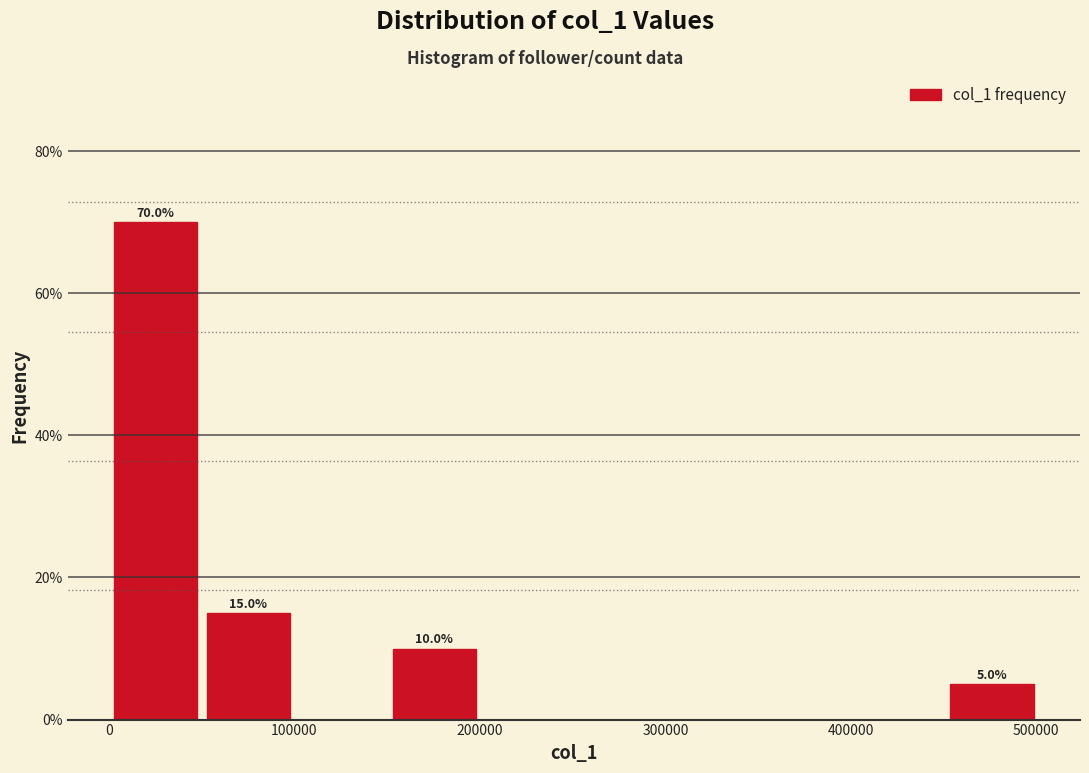

Over which range of the x-axis is the bar tallest?

0 to 50000